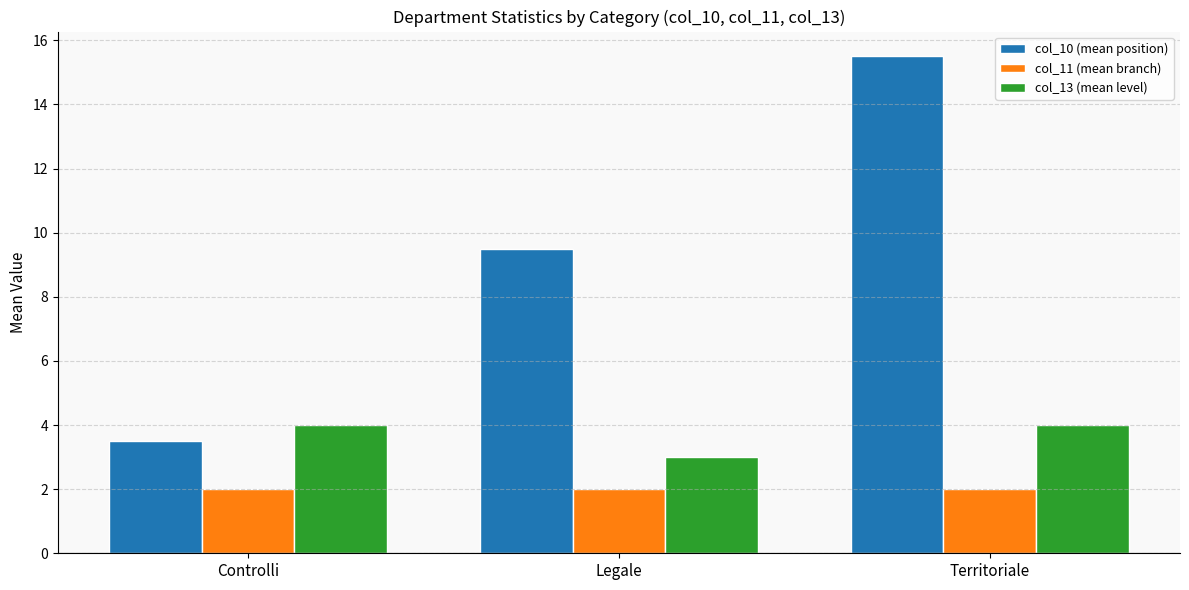

What is the difference between the highest and lowest values at Legale?

7.5